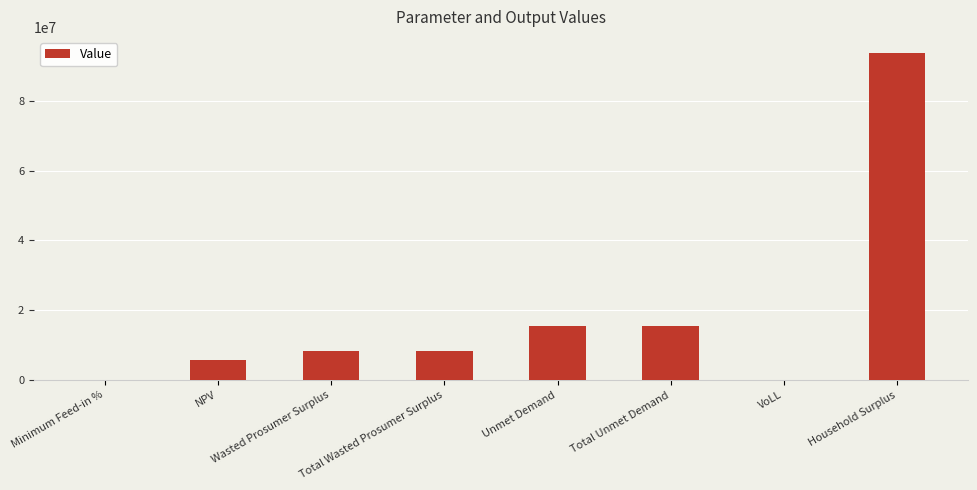

Which has a higher value, VoLL or NPV?

NPV